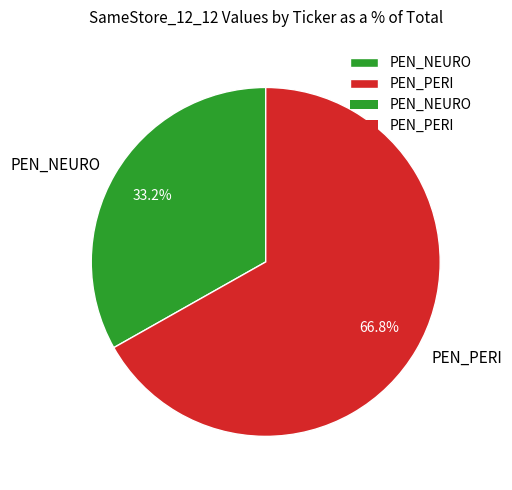

What percentage do PEN_NEURO and PEN_PERI together represent?

100.0%